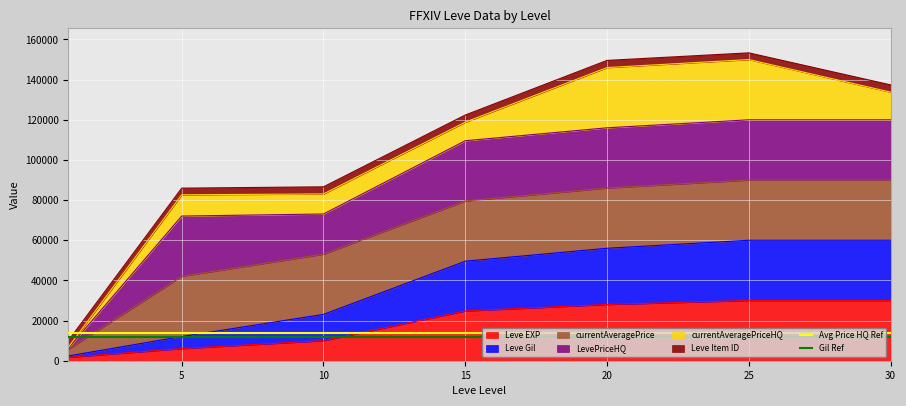

The value of Leve EXP at 25 is 18722. True or false?

False